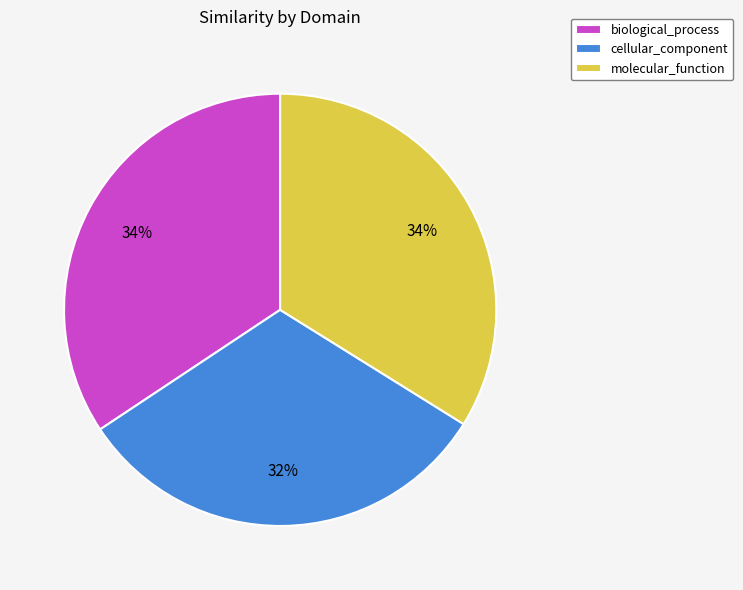

To the nearest percent, what percentage of the pie is biological_process?

34%